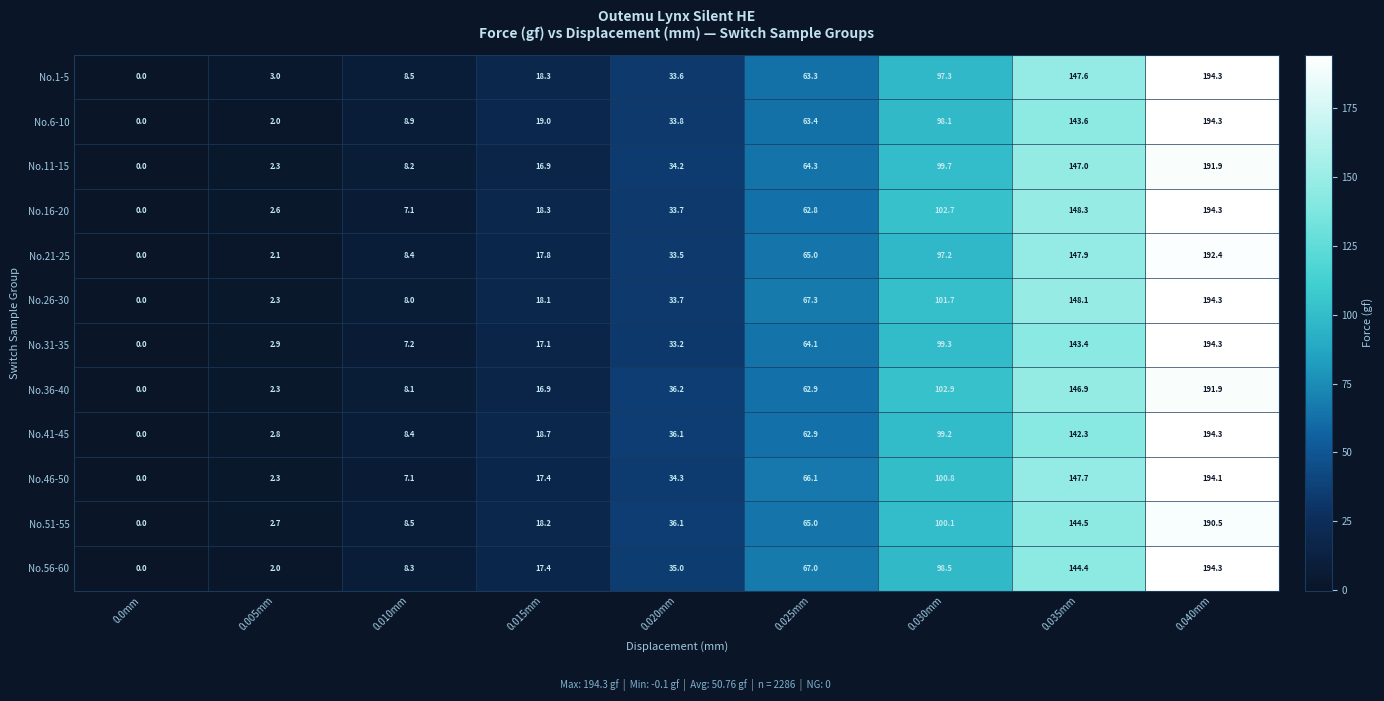

The value of No.1-5 at 0.040mm is 255.7. True or false?

False